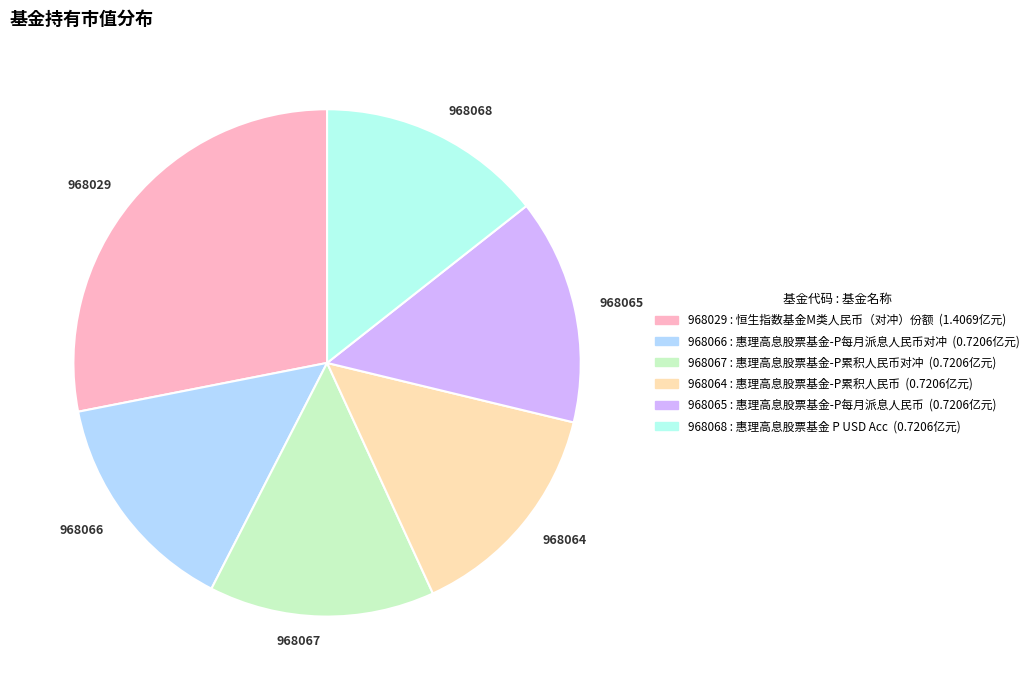

Which slice is the largest?

968029